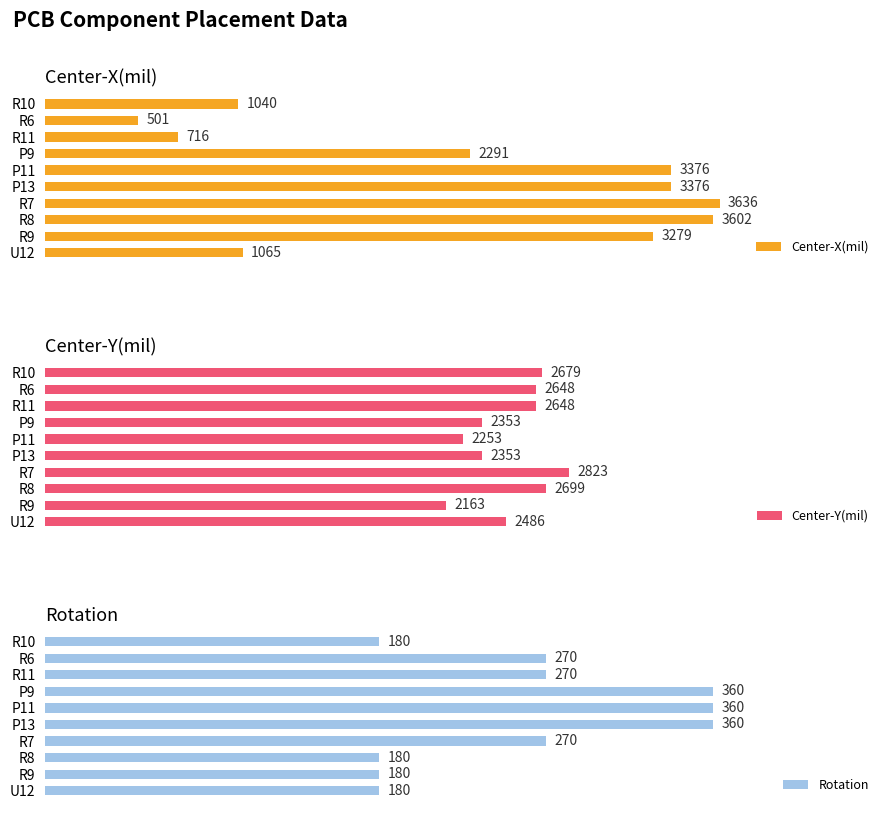

Where does the Rotation series first go above 270?

P13